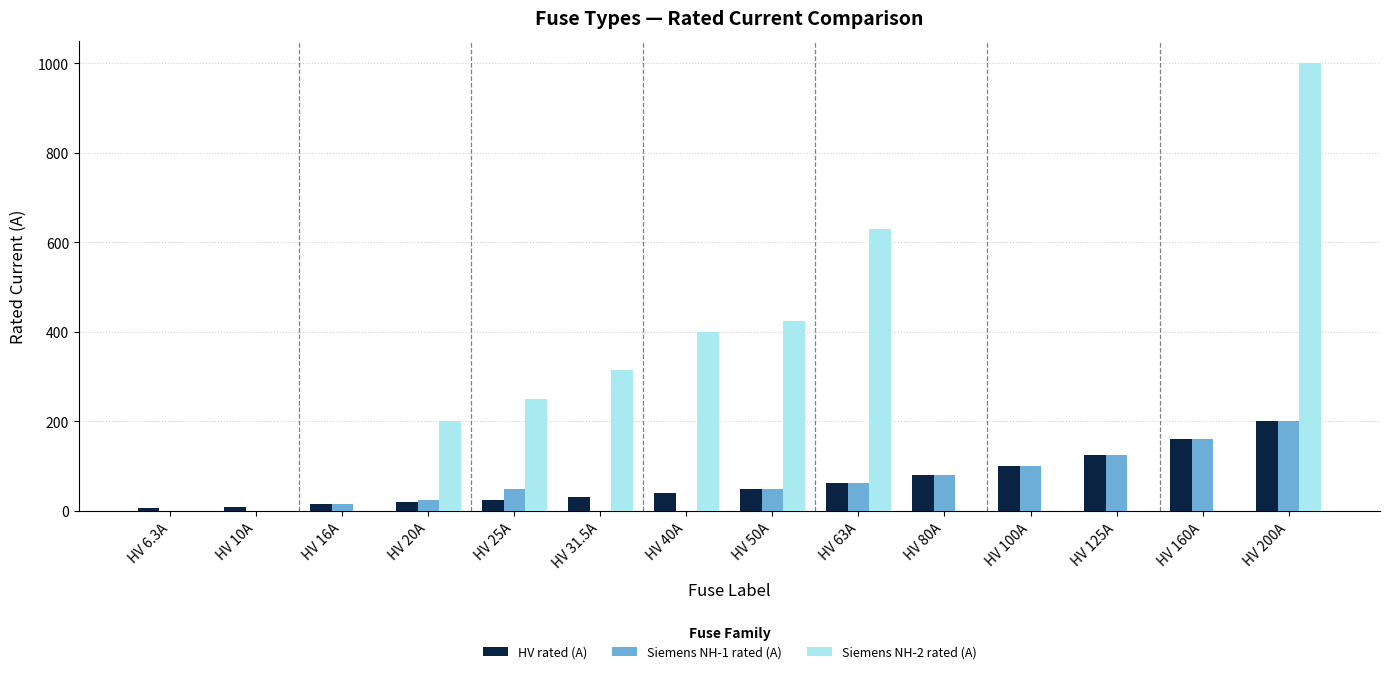

Is the value of Siemens NH-2 rated (A) at HV 10A greater than the value of Siemens NH-1 rated (A) at HV 50A?

No